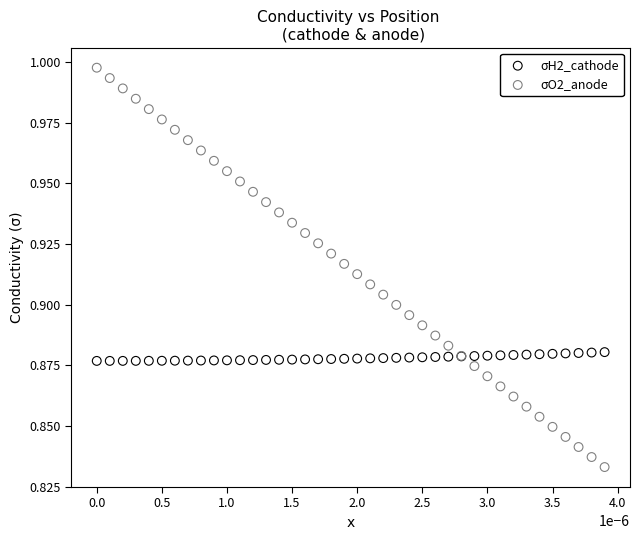

Which series has the largest Y range (max minus min)?

σO2_anode